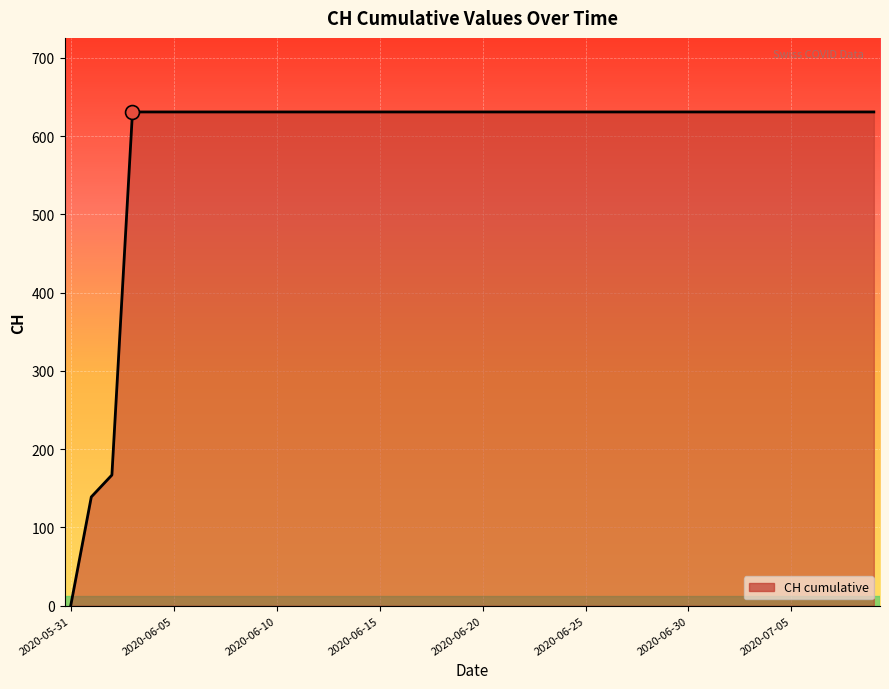

What is the maximum value shown in the chart?

631